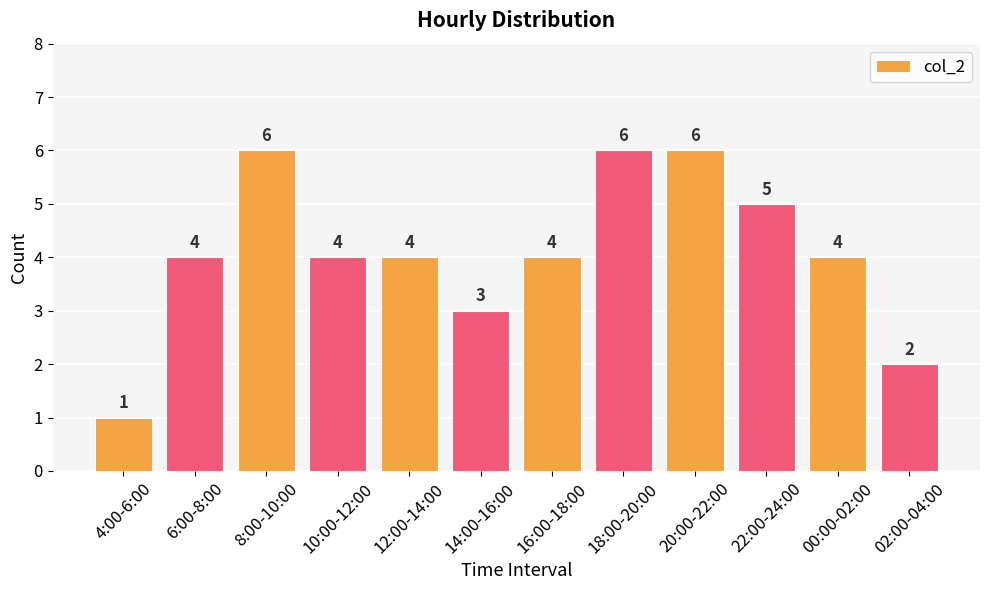

The chart shows a value of 2 at 4:00-6:00. True or false?

False